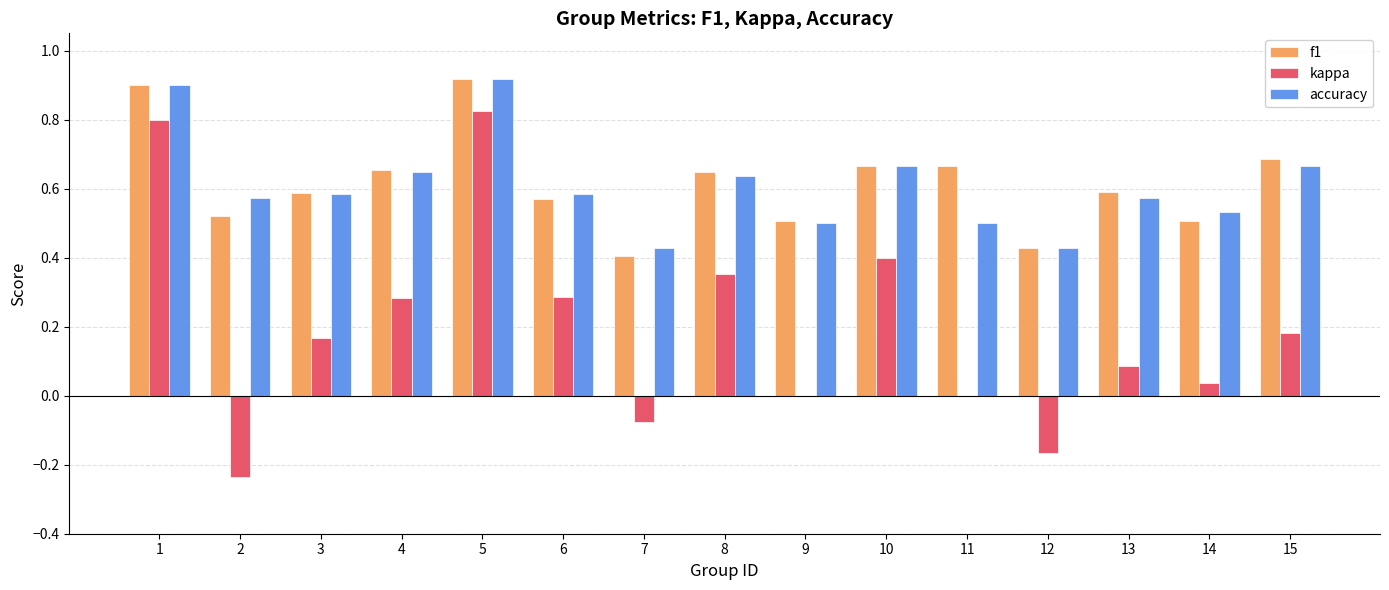

Which series changed the most between 1 and 6?

kappa